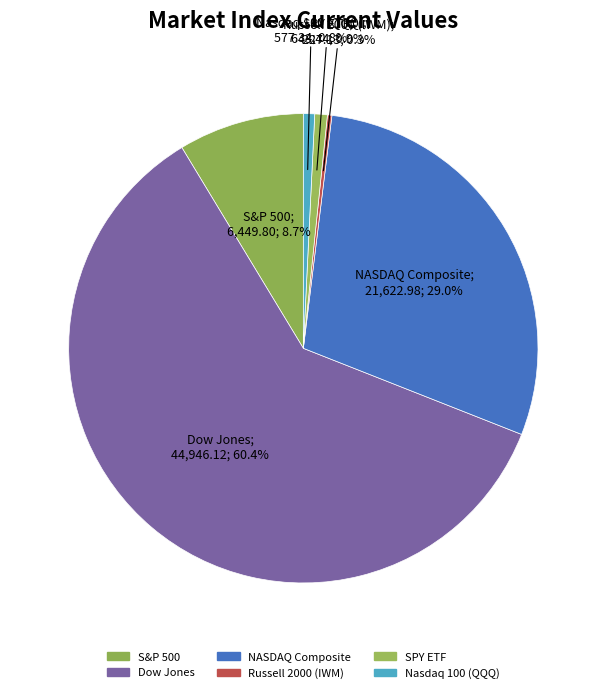

Is Dow Jones the majority of the pie?

Yes